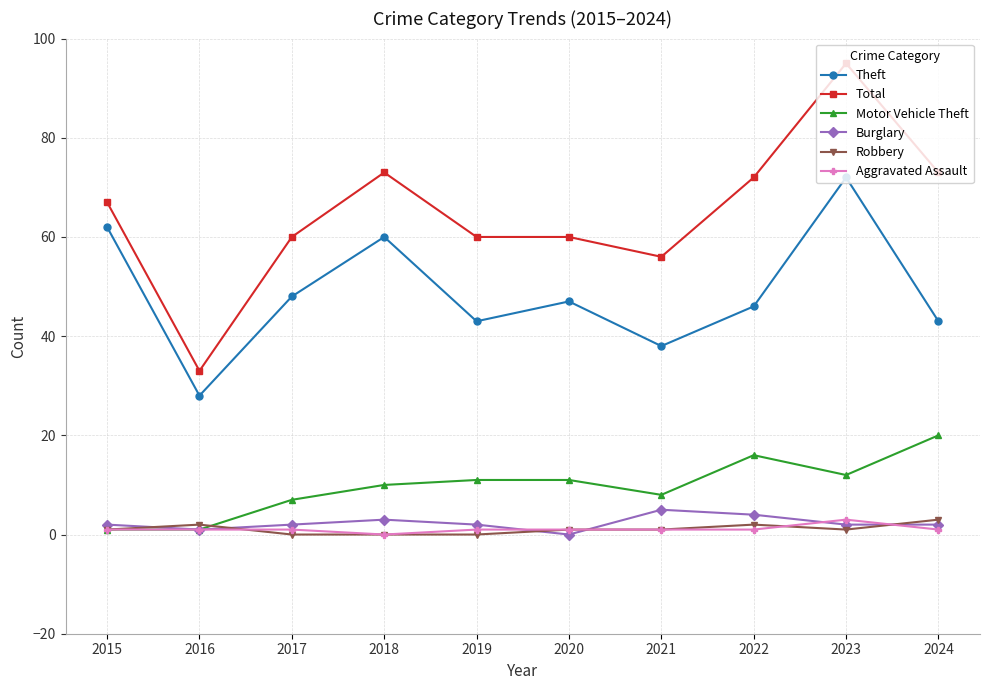

At how many categories does at least one series exceed 31?

10